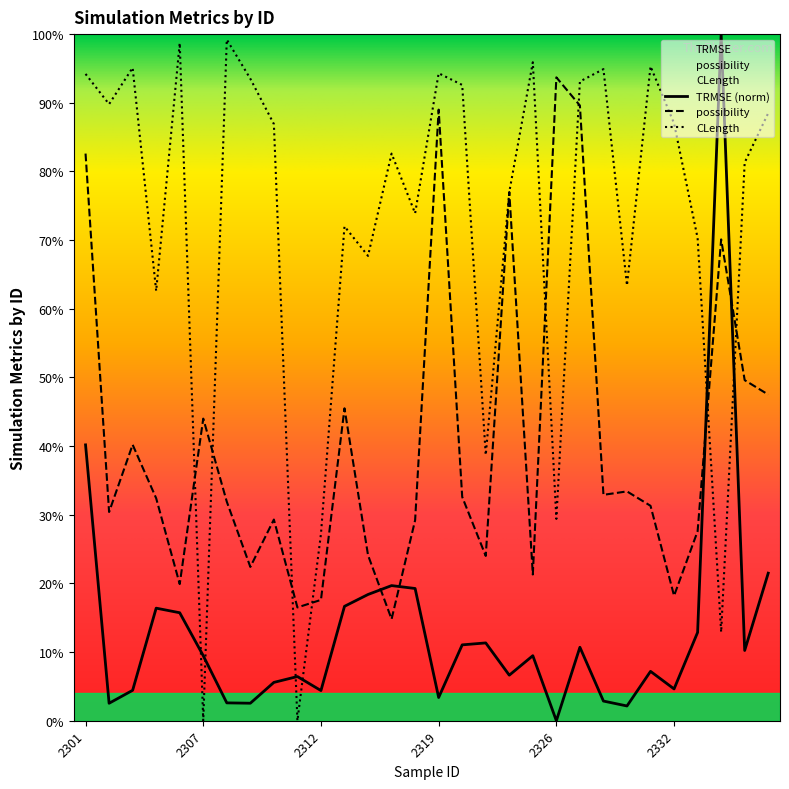

Reading left to right, what are all the values shown in this chart?

TRMSE: 0.4	0.0	0.0	0.2	0.2	0.1	0.0	0.0	0.1	0.1	0.0	0.2	0.2	0.2	0.2	0.0	0.1	0.1	0.1	0.1	0.0	0.1	0.0	0.0	0.1	0.0	0.1	1.0	0.1	0.2
possibility: 0.8	0.3	0.4	0.3	0.2	0.4	0.3	0.2	0.3	0.2	0.2	0.5	0.2	0.1	0.3	0.9	0.3	0.2	0.8	0.2	0.9	0.9	0.3	0.3	0.3	0.2	0.3	0.7	0.5	0.5
CLength: 0.9	0.9	1.0	0.6	1.0	0.0	1.0	0.9	0.9	0.0	0.3	0.7	0.7	0.8	0.7	0.9	0.9	0.4	0.8	1.0	0.3	0.9	0.9	0.6	1.0	0.9	0.7	0.1	0.8	0.9